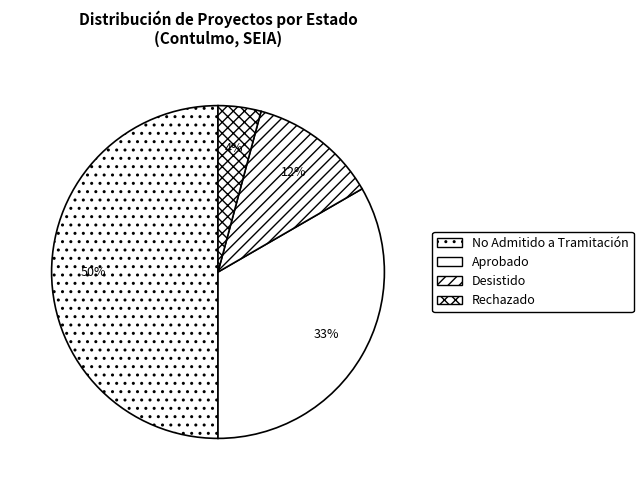

How many slices are in this pie chart?

4